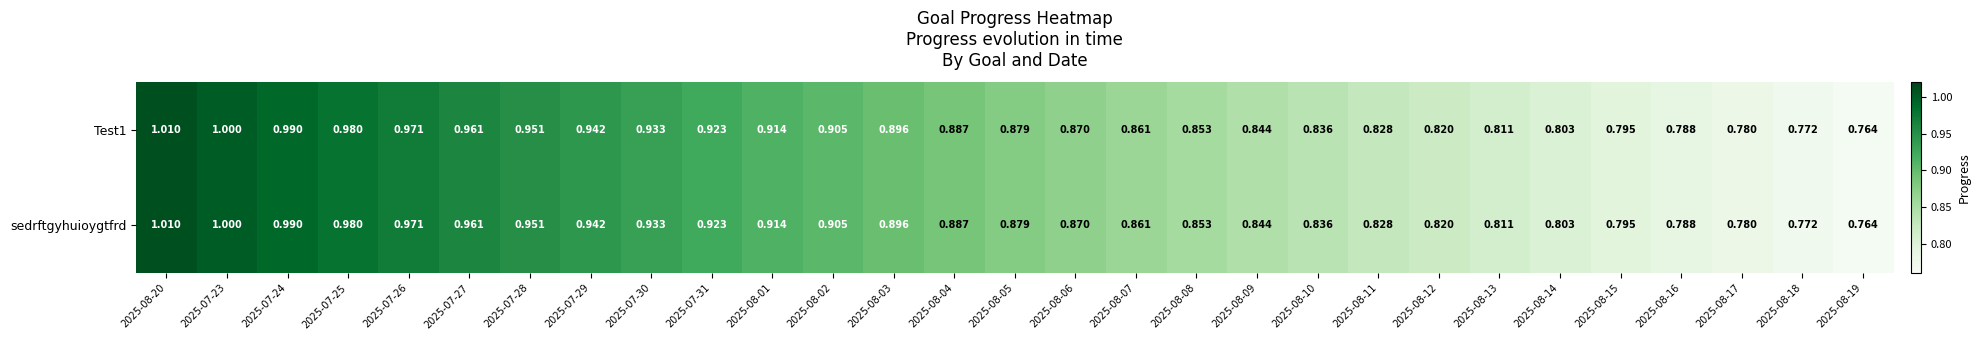

Is the value of sedrftgyhuioygtfrd at 2025-08-18 greater than the value of Test1 at 2025-07-23?

No